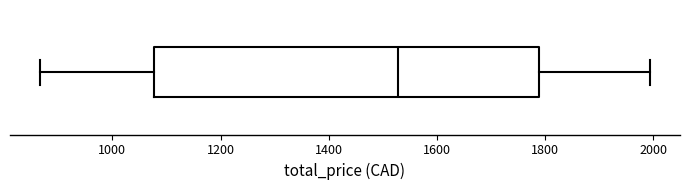

Read this box plot against the x-axis: the position of the median line, the range covered by the box, and the ends of both whiskers. The values are not printed on the chart, so give them approximately, as read against the axis.

median 1520, box 1080 to 1780, whiskers 860 to 2000